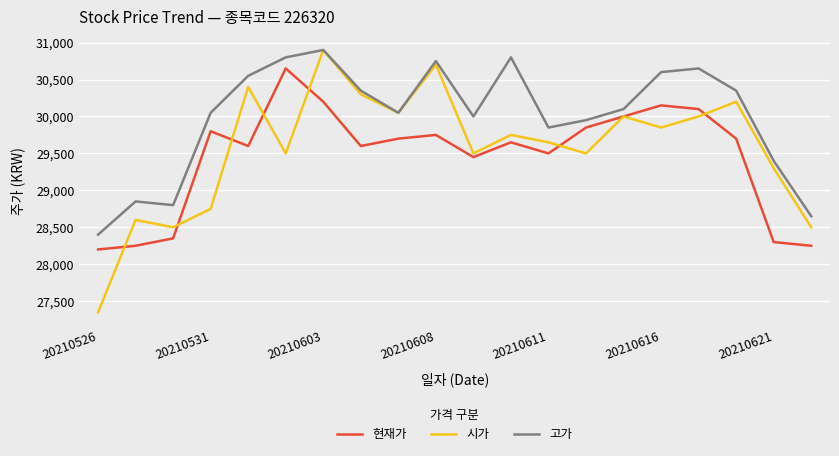

Is this an area chart (filled region under the line)?

No